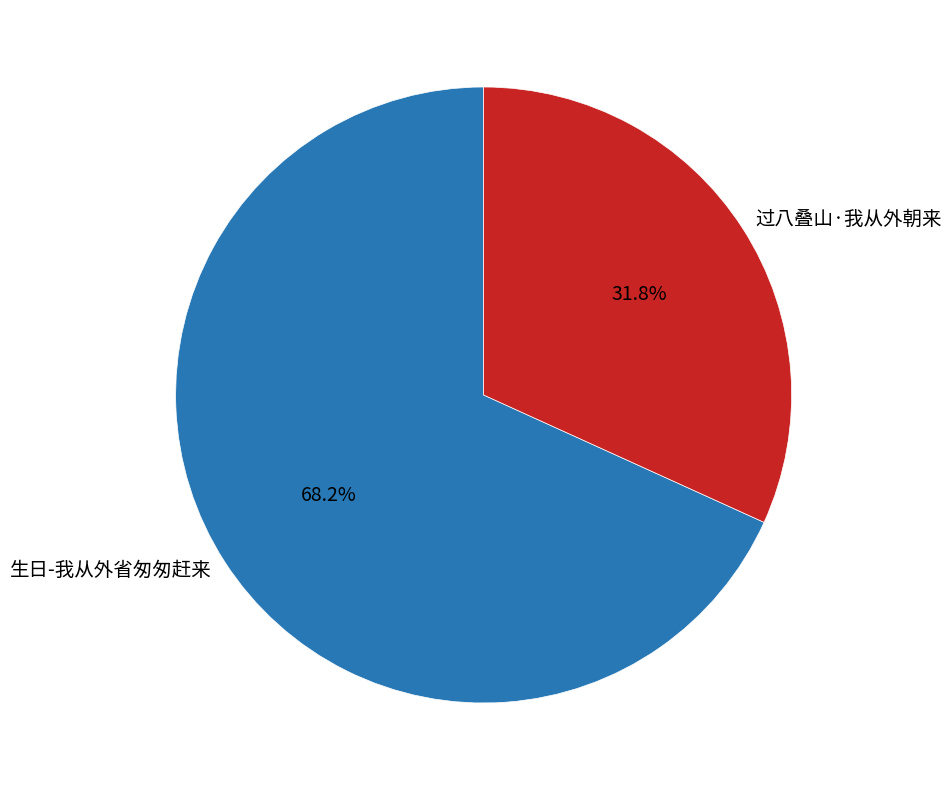

To the nearest percent, what is the difference between the 过八叠山·我从外朝来 and 生日-我从外省匆匆赶来 slice percentages?

36%